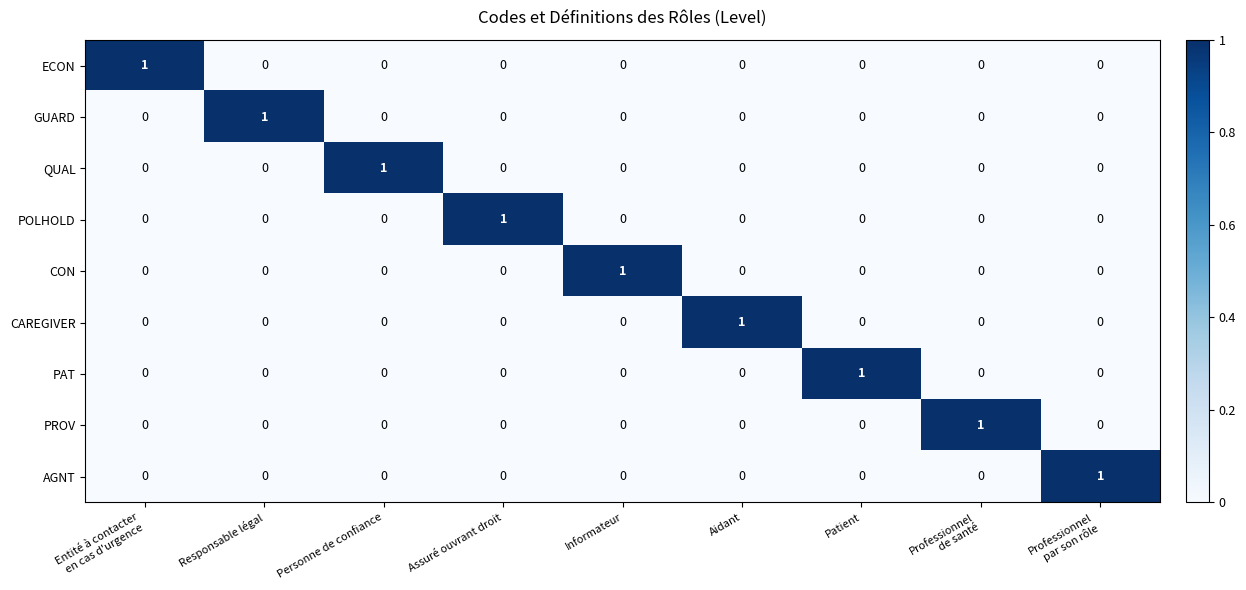

The value of CON at Personne de confiance is 0. True or false?

True